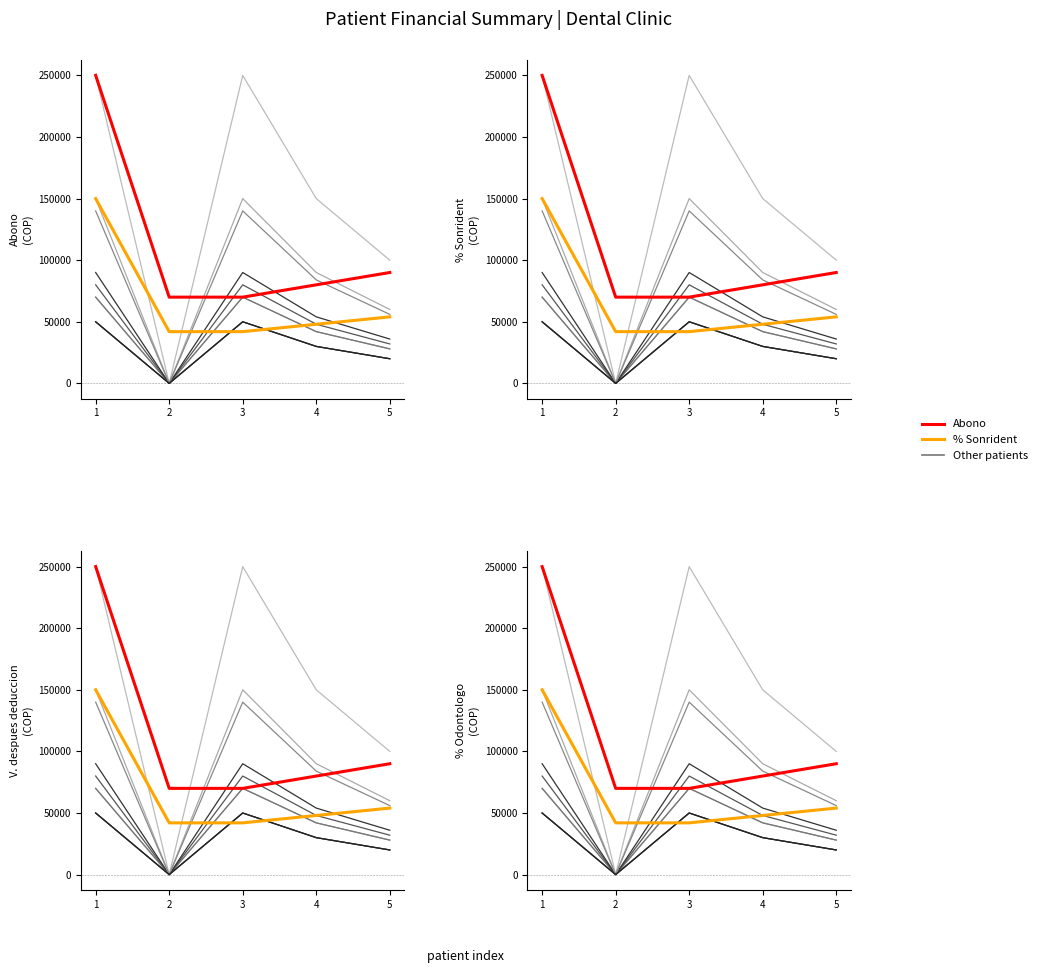

What is the average value of the % Sonrident series?

67200